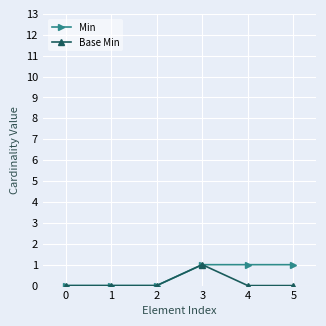

True or false: Min has a value of 2 at 5.

False